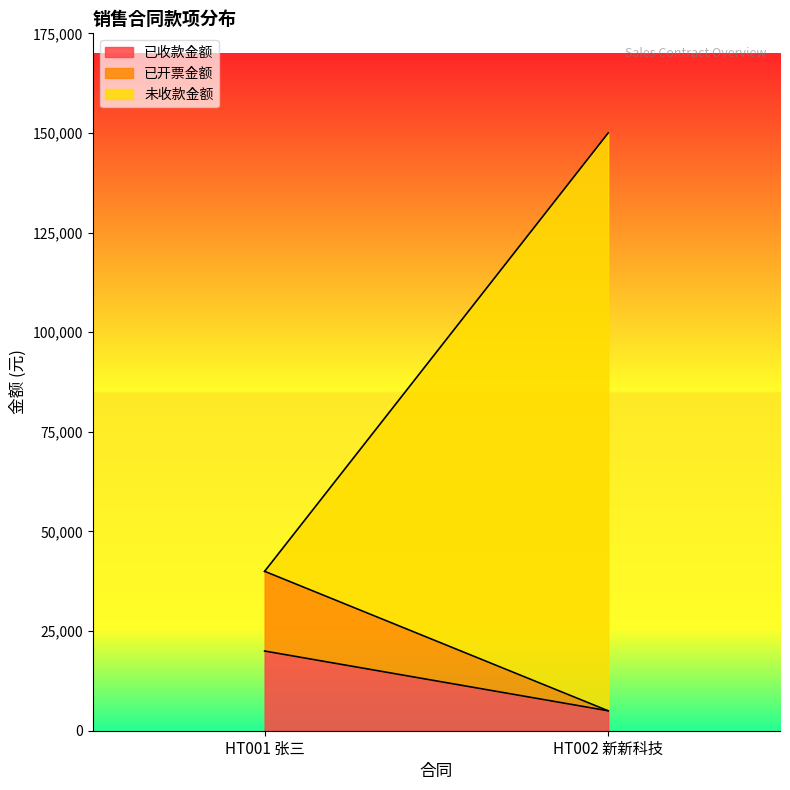

At which category is the sum across all series the highest?

HT002 新新科技